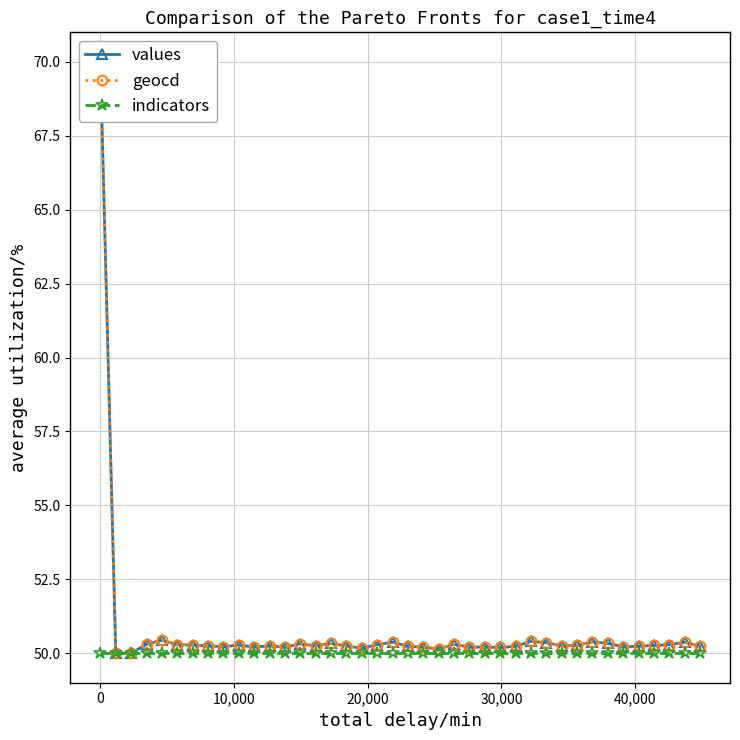

What is the sum of all geocd values?

2030.0